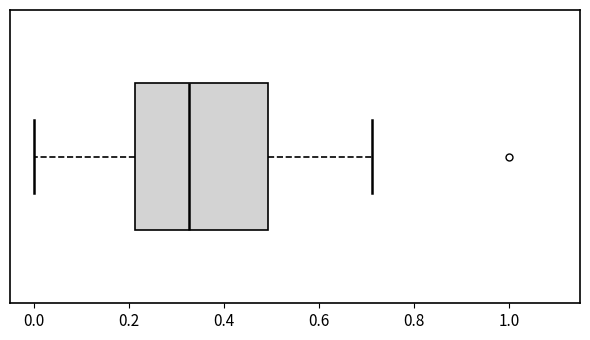

Where does the left whisker of the box end on the x-axis? The values are not printed on the chart, so give them approximately, as read against the axis.

0.00